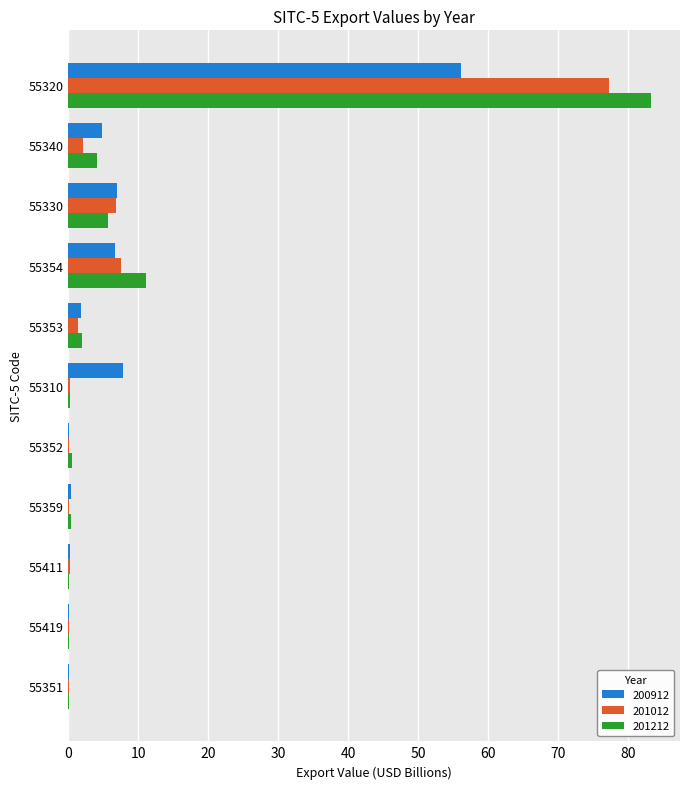

What is the sum of all 200912 values?

85.0